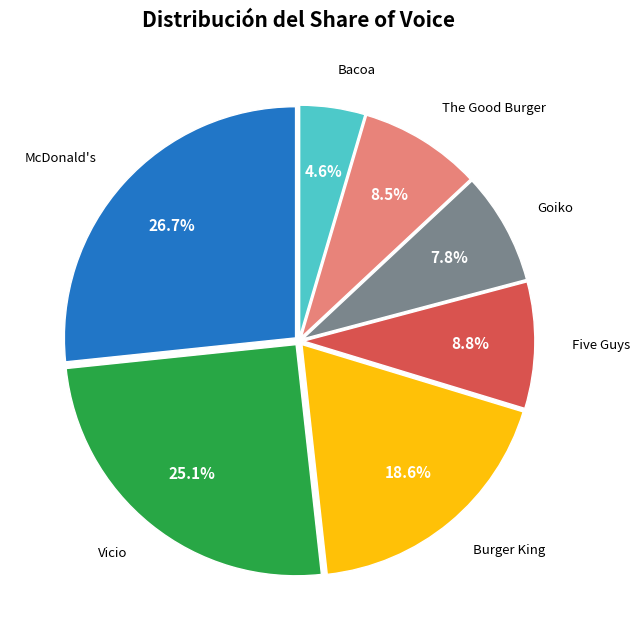

Is there any slice that represents more than half of the pie?

No